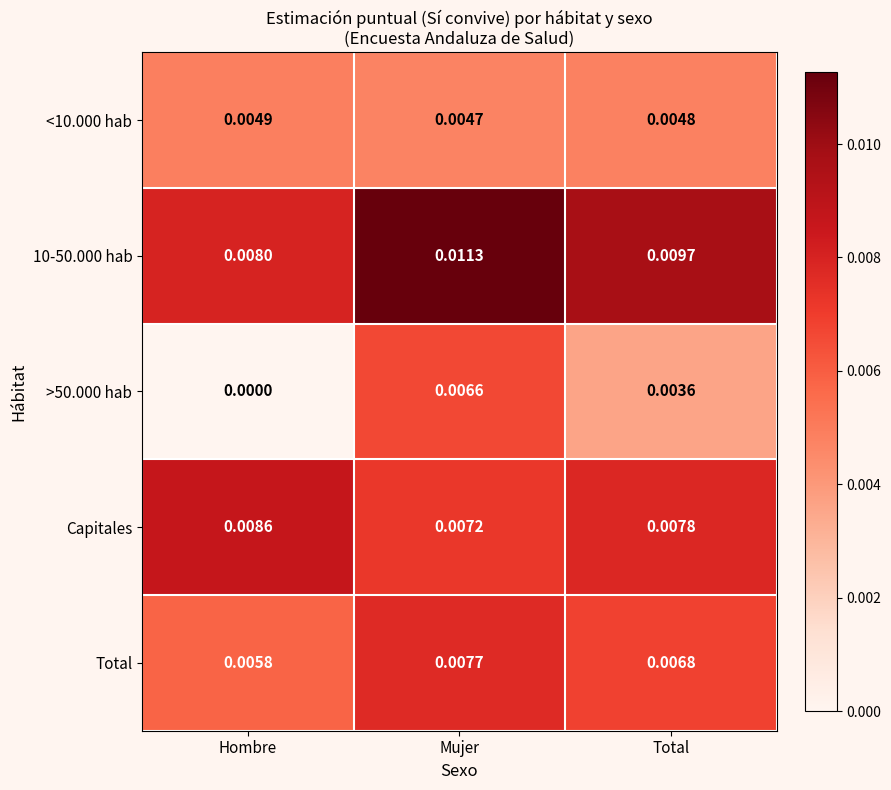

Rank the categories by 10-50.000 hab value from lowest to highest.

Hombre, Total, Mujer